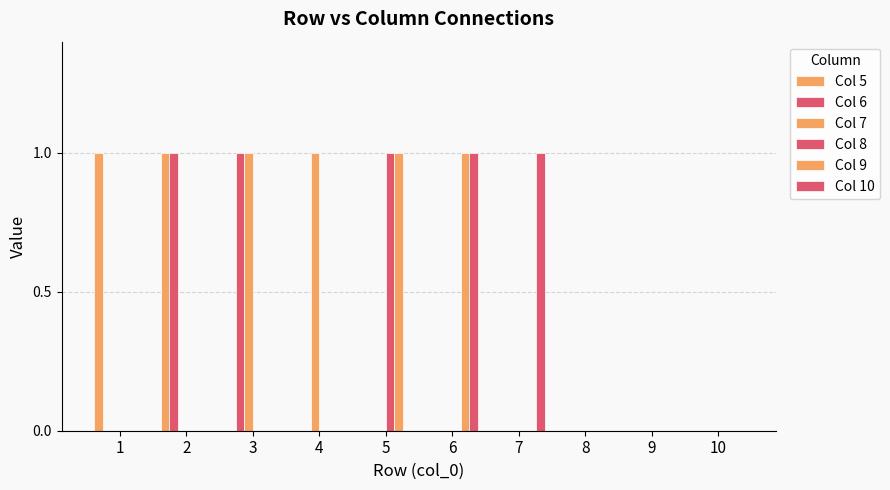

Are the bars grouped side by side (vs. stacked)?

Yes